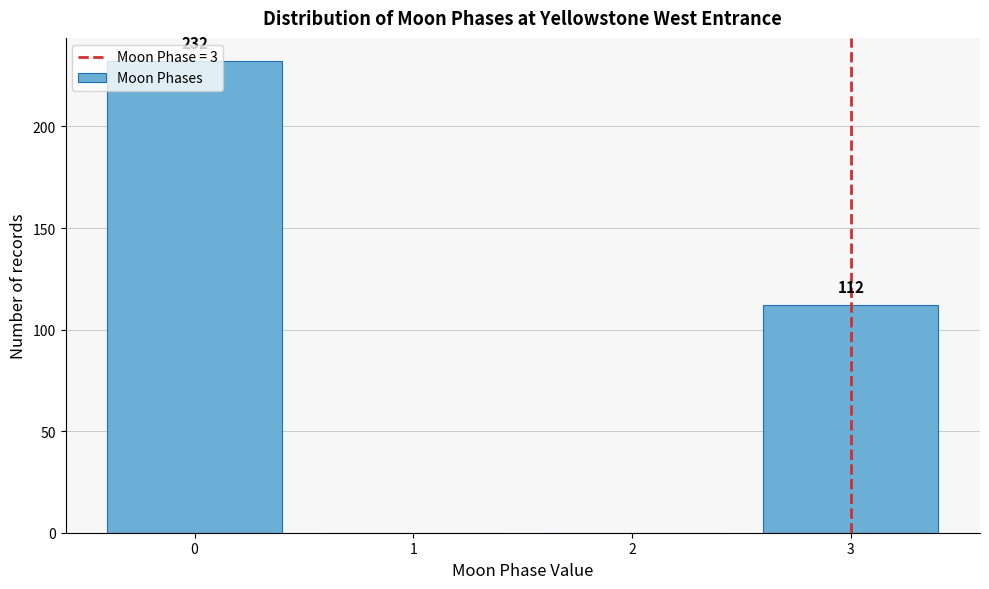

Over which range of the x-axis is the bar tallest?

-0.5 to 0.5